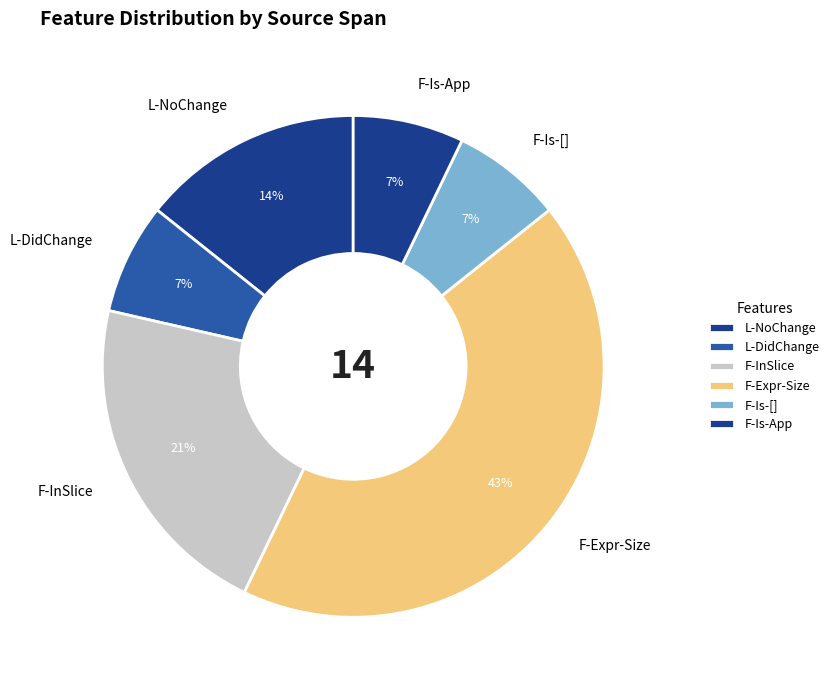

Which has a higher value, F-Is-App or F-InSlice?

F-InSlice